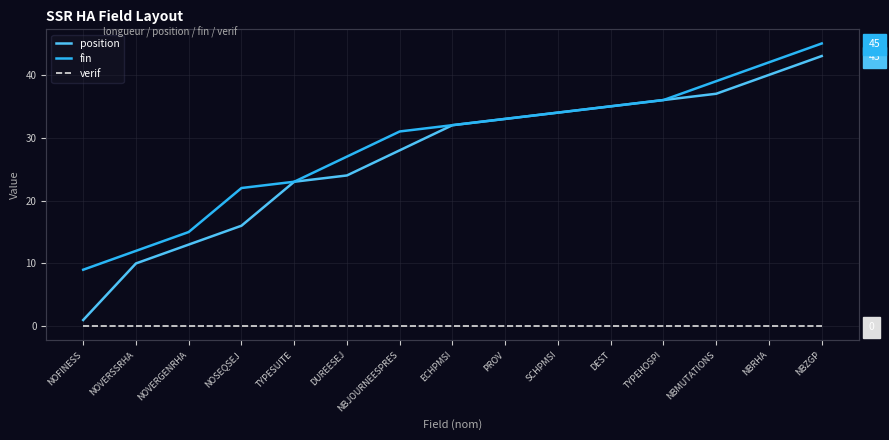

Rank the categories by fin value from lowest to highest.

NOFINESS, NOVERSSRHA, NOVERGENRHA, NOSEQSEJ, TYPESUITE, DUREESEJ, NBJOURNEESPRES, ECHPMSI, PROV, SCHPMSI, DEST, TYPEHOSPI, NBMUTATIONS, NBRHA, NBZGP